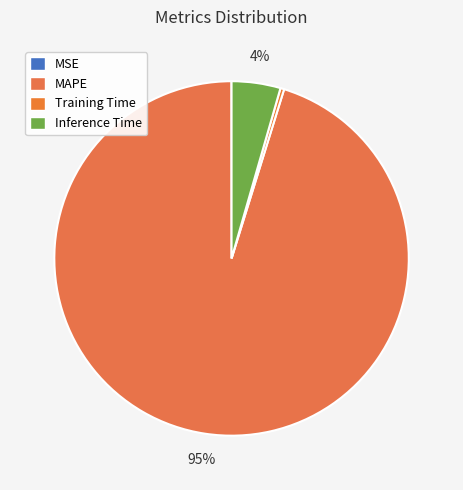

What is the majority slice?

MAPE